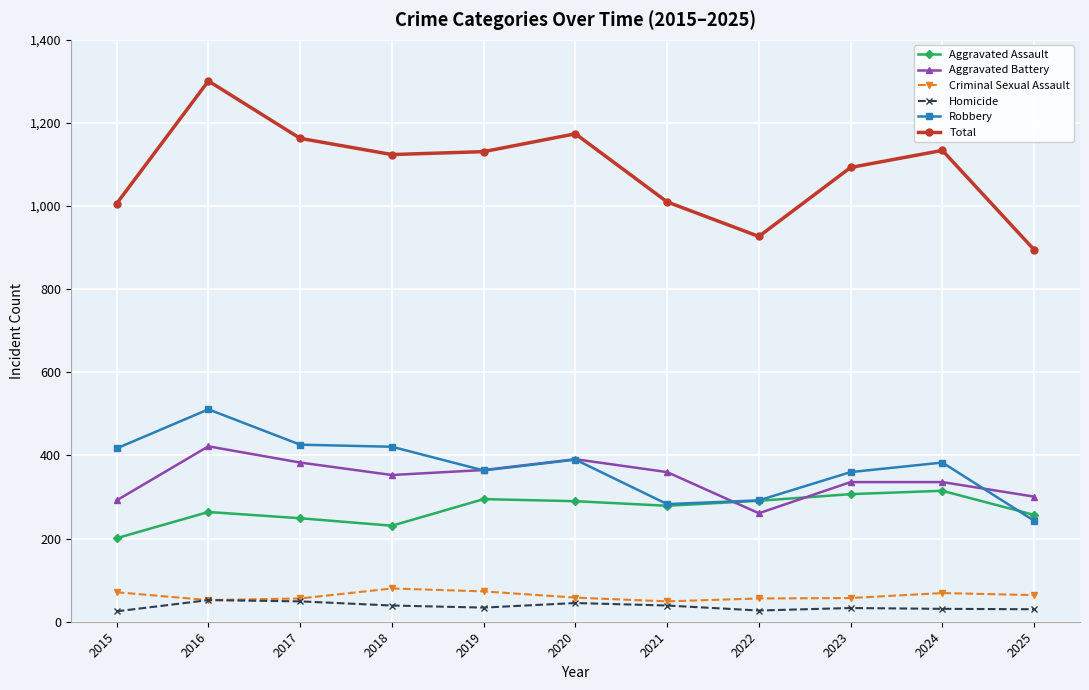

The value of Total at 2025 is 895. True or false?

True